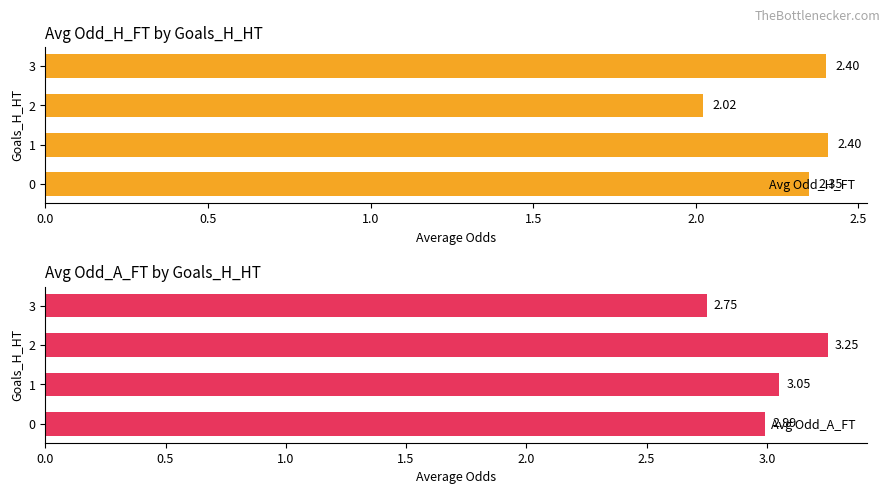

Which series has the largest range (max minus min)?

Avg Odd_A_FT